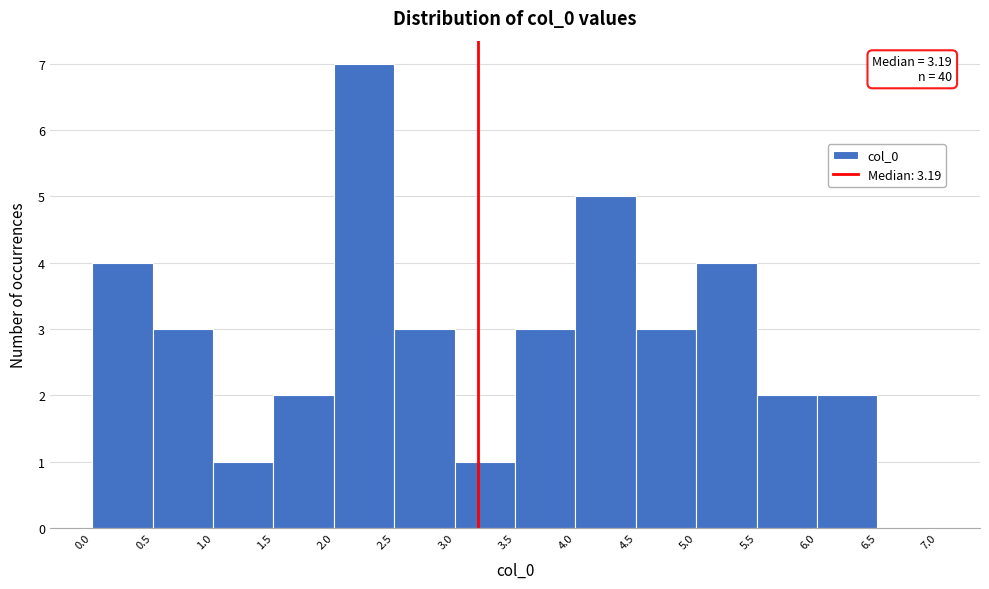

Over which range of the x-axis is the bar tallest?

2.0 to 2.5